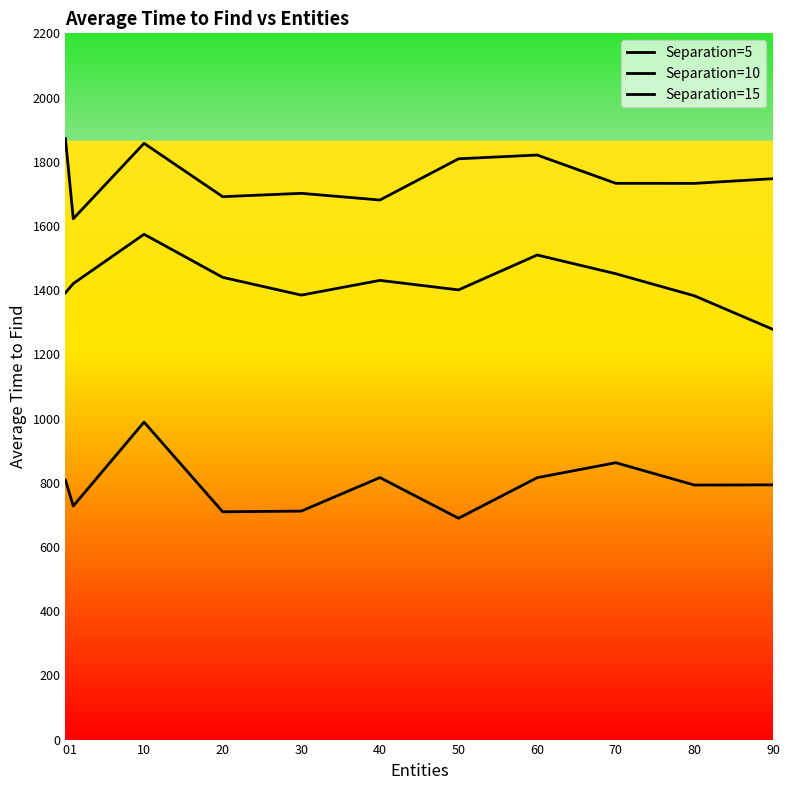

Where is the first local maximum for Separation=15?

10